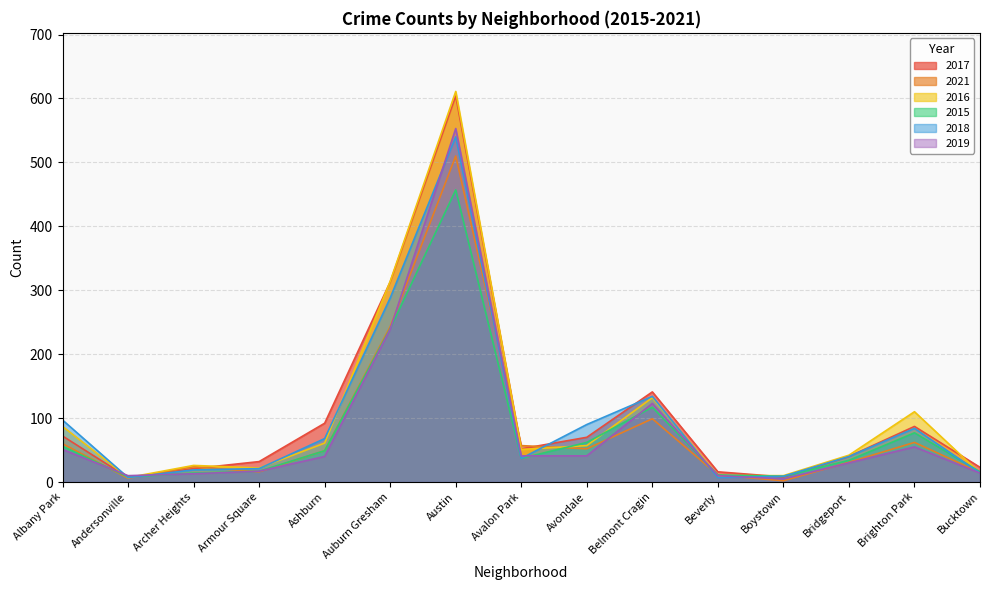

What is the value of the 2018 point at the 9th from the left?

90